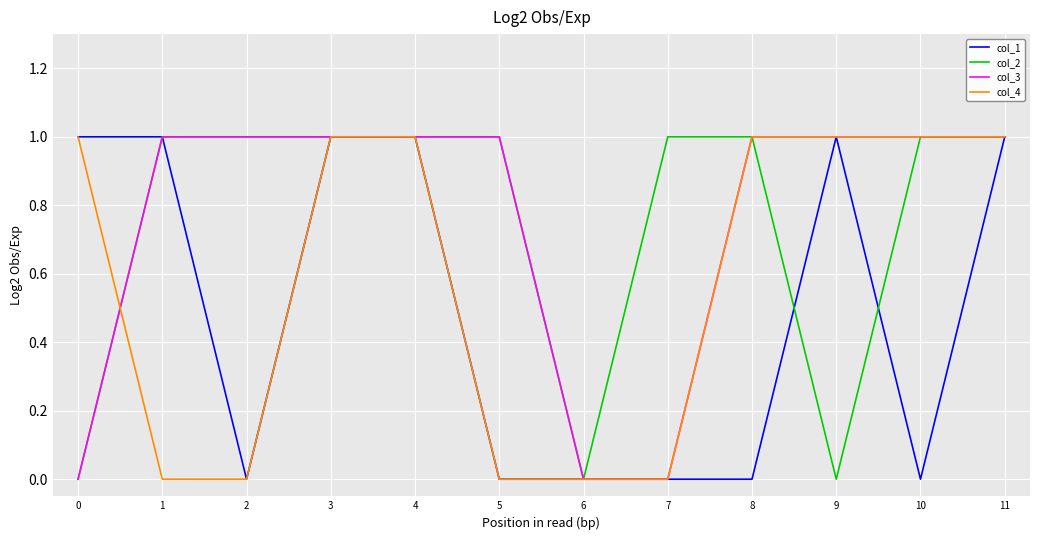

What is the total value across all series at 9?

3